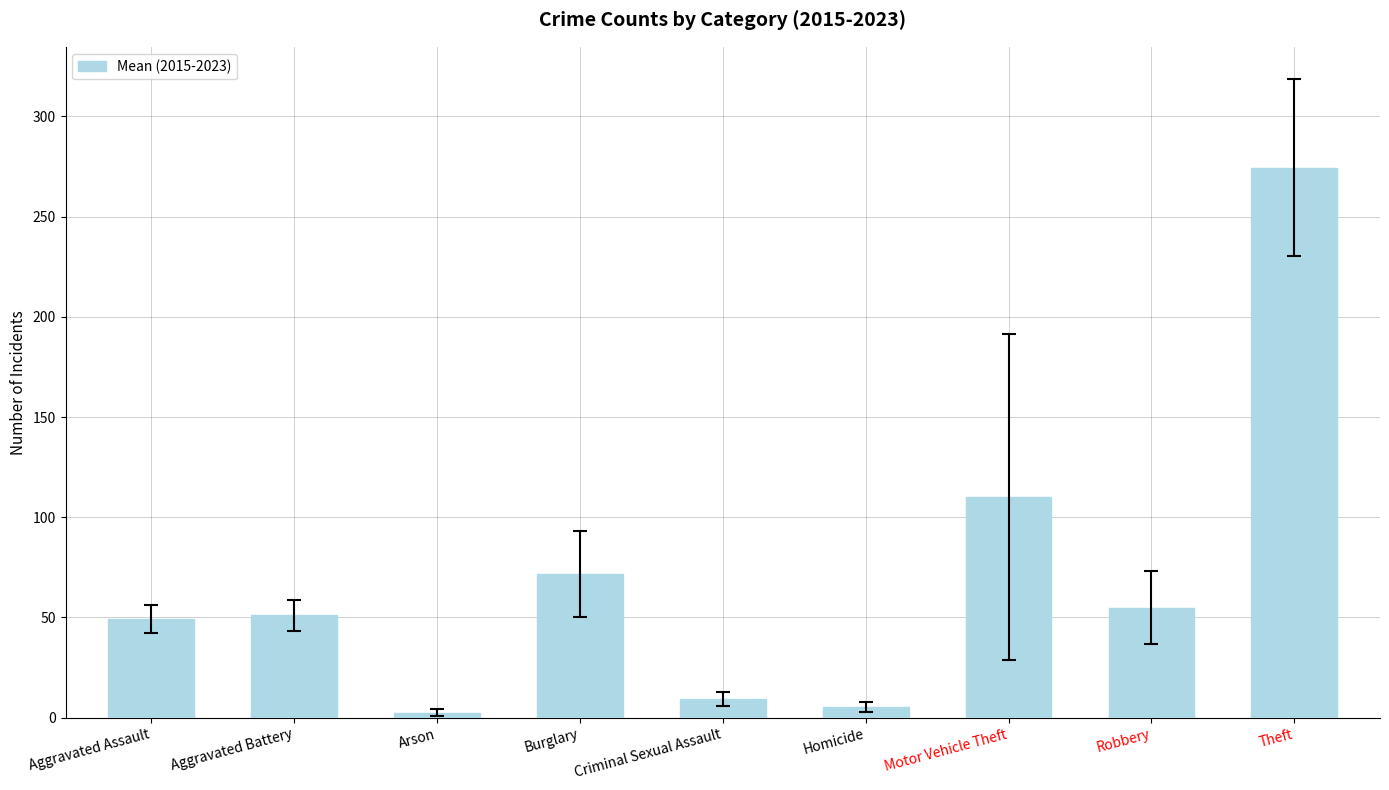

What position from the left is Criminal Sexual Assault?

5